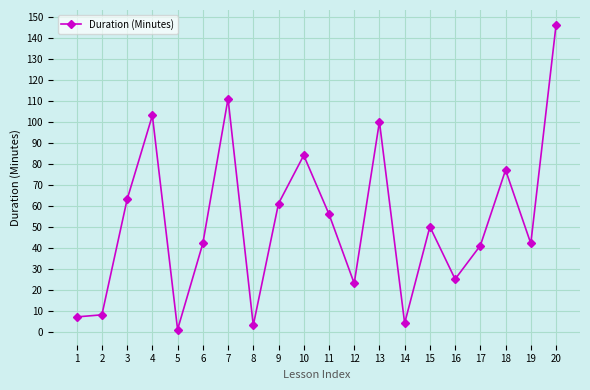

Count the number of categories in the chart.

20